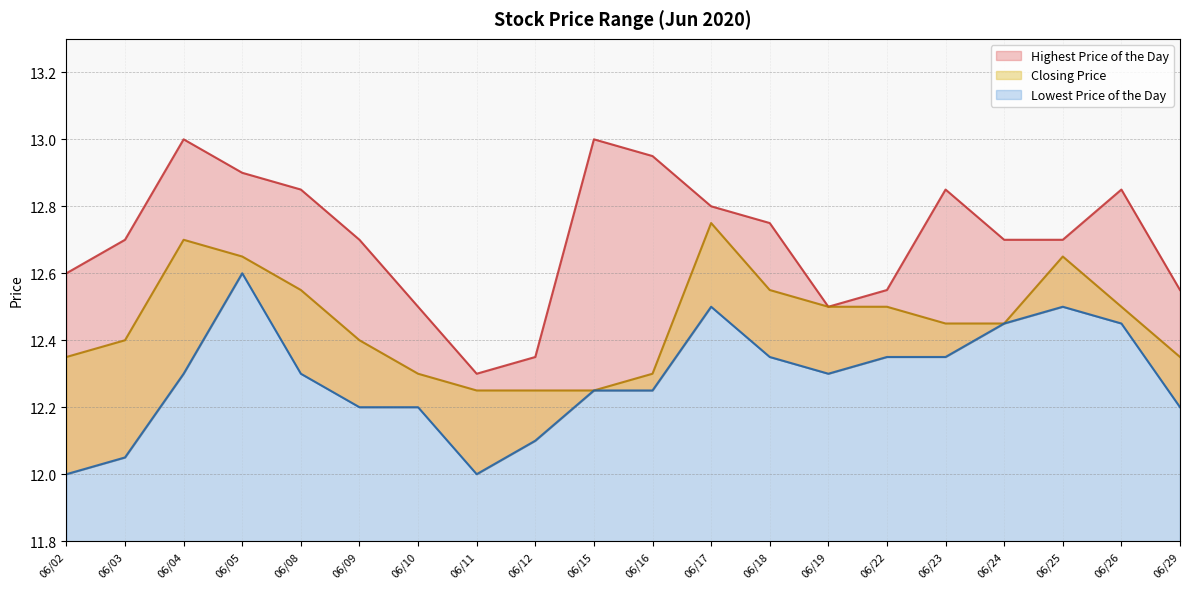

In Closing Price, how many points are higher than both neighbors (excluding endpoints)?

3